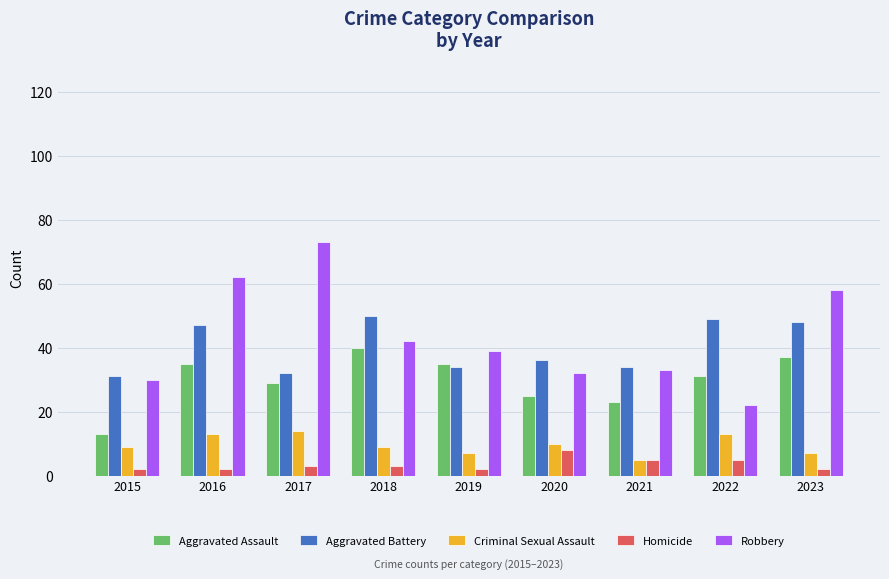

What is the minimum value for Aggravated Assault?

13